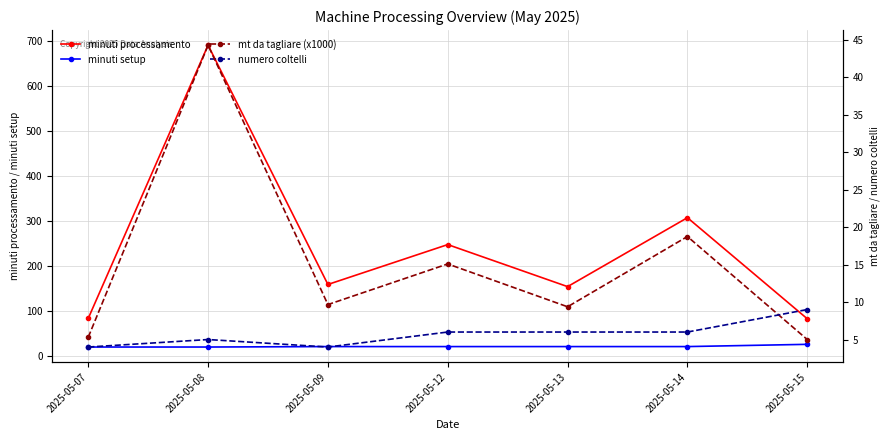

True or false: minuti processamento has more than 2 points higher than both neighbors.

True